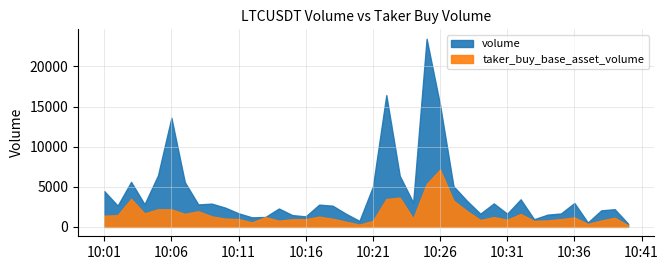

True or false: volume has a value of 2290.8 at 13.

True